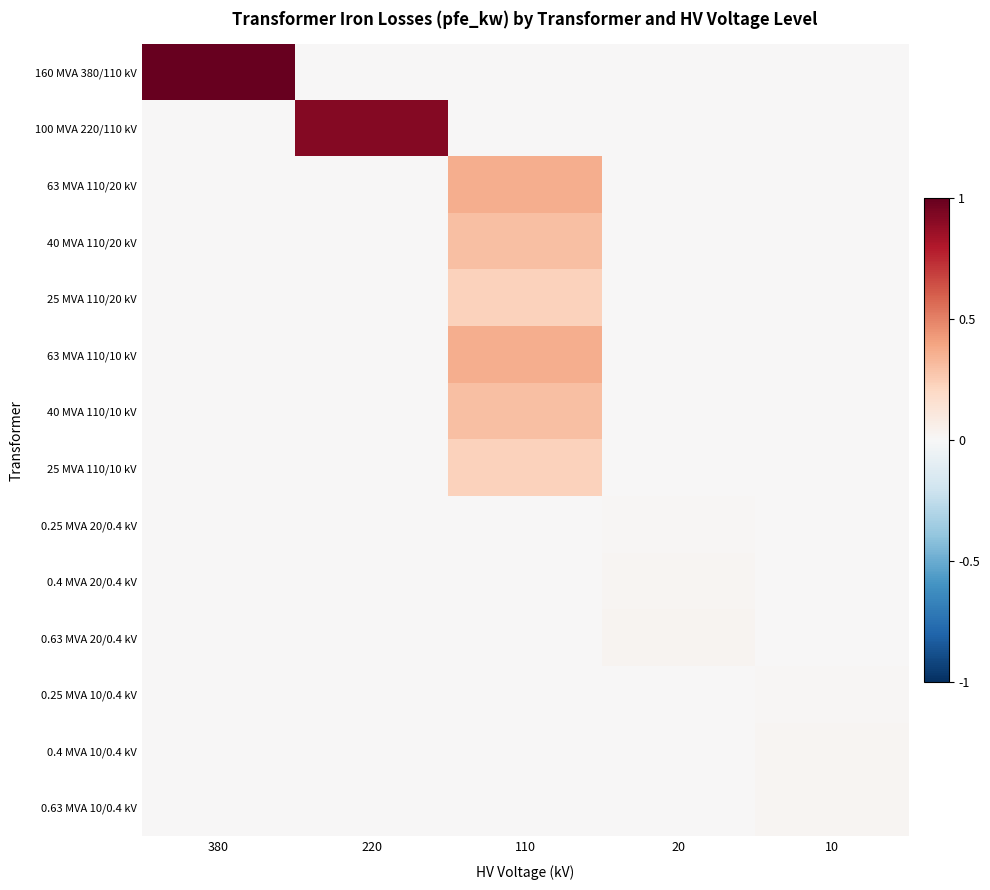

What is the total value across all series at 20?

0.1